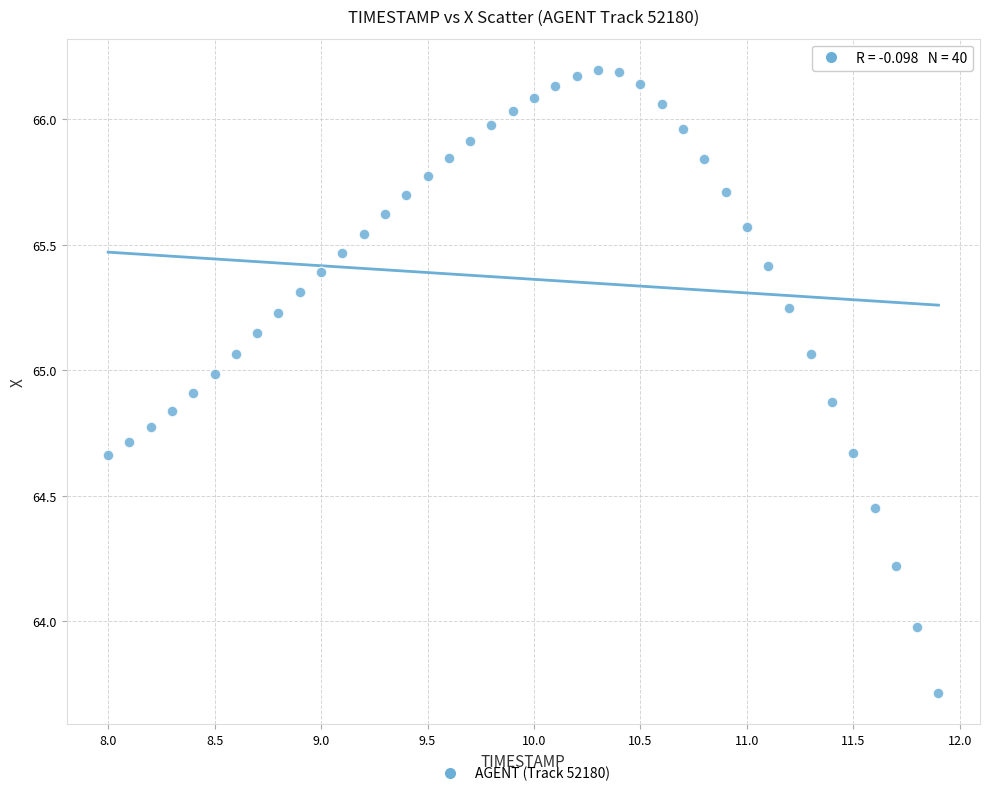

What is the range of Y values (max minus min)?

2.5